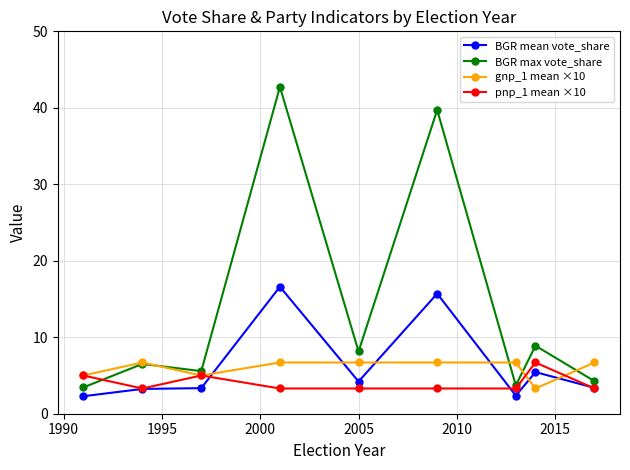

True or false: BGR mean vote_share and gnp_1 mean ×10 cross at least once.

True